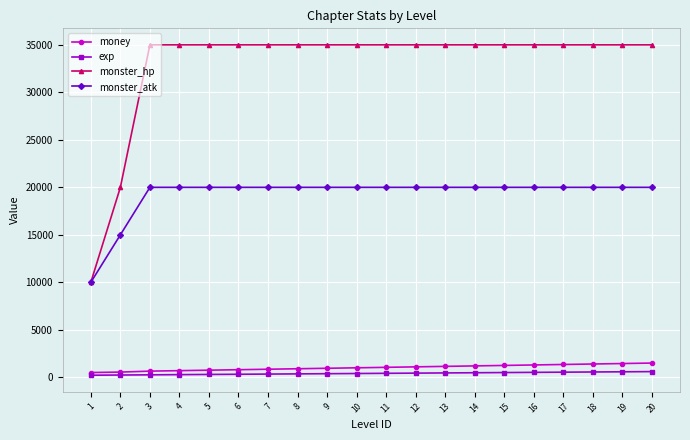

The value of monster_hp at 15 is 53506. True or false?

False